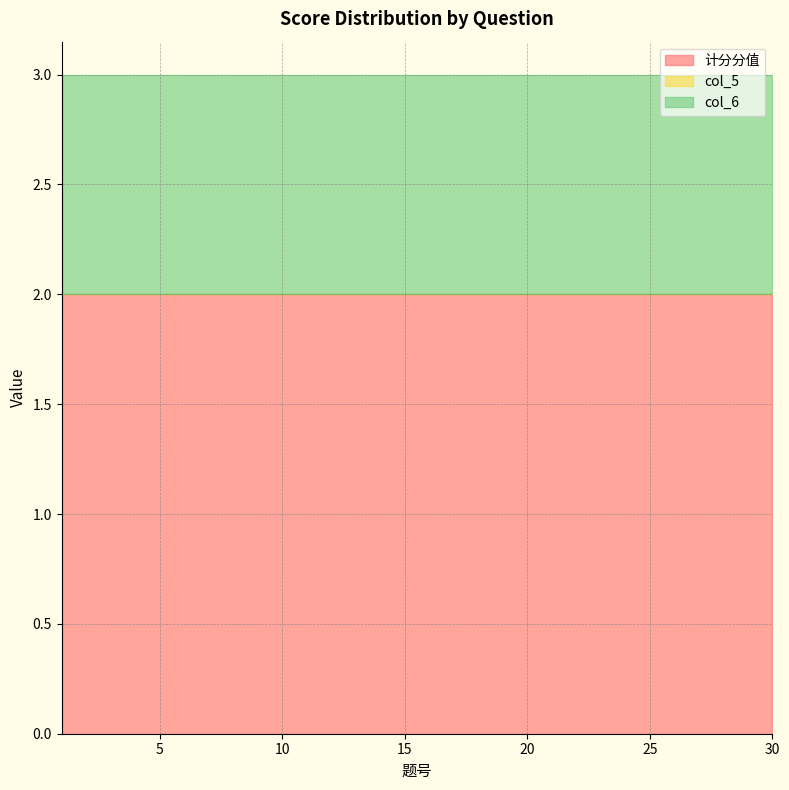

What is the value of the col_6 point at the 14th from the left?

1